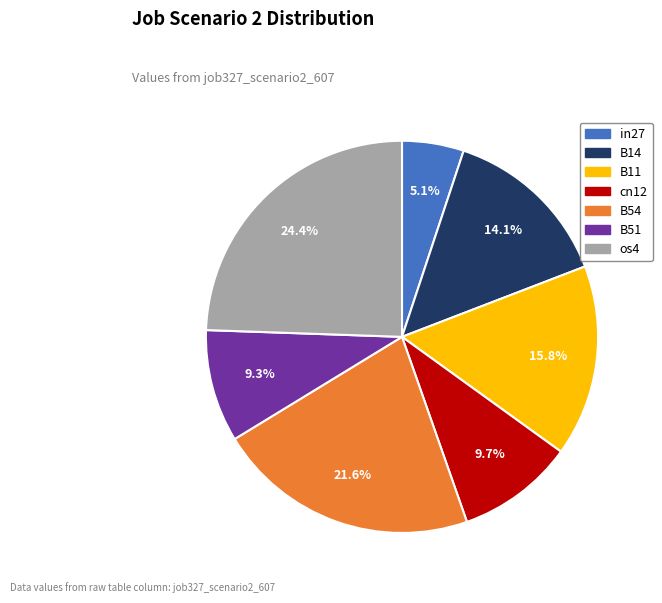

What portion of the pie excludes os4?

75.6%